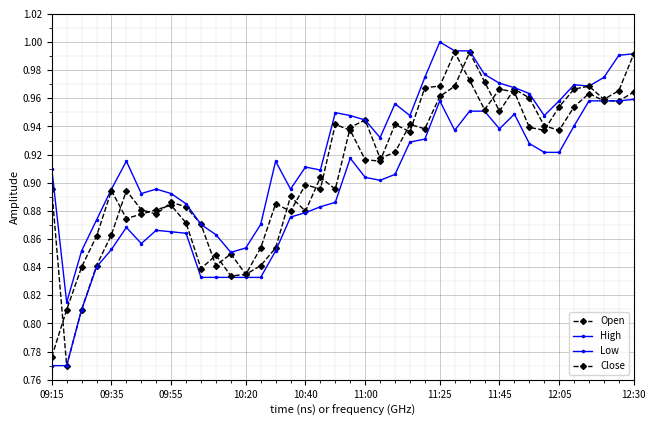

At which category is the sum across all series the highest?

28